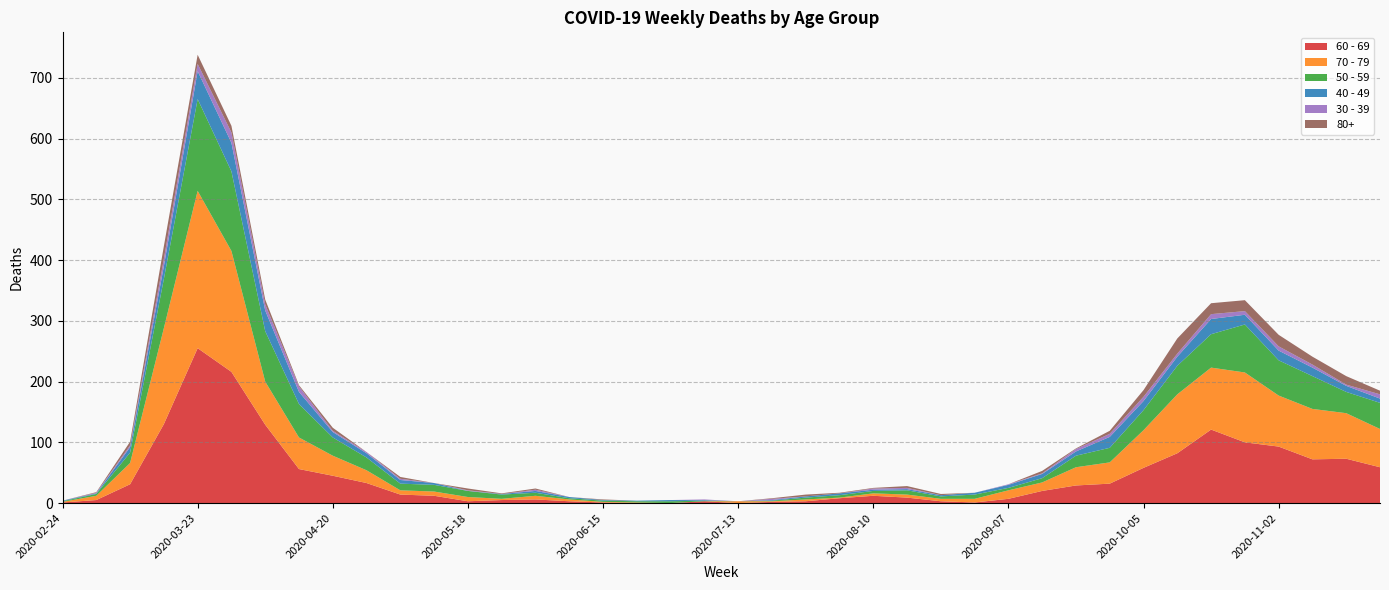

Reading left to right, list all the values displayed in this chart.

60 - 69: 1	5	31	130	255	216	129	56	45	33	14	12	3	5	6	3	1	0	0	3	0	2	3	8	12	9	3	1	7	20	29	32	58	82	121	100	93	72	73	59
70 - 79: 1	7	35	158	259	199	71	52	33	21	7	7	7	2	6	3	1	1	0	0	3	1	3	1	4	5	4	6	14	14	30	35	62	97	102	115	84	83	75	63
50 - 59: 1	3	17	81	151	131	83	55	30	21	11	11	10	7	5	2	2	2	3	1	0	1	3	4	4	7	4	7	4	7	19	24	33	47	55	79	58	54	35	43
40 - 49: 1	1	9	21	46	47	34	20	9	7	6	3	0	1	3	2	1	1	2	1	0	1	2	3	2	2	2	3	5	7	7	18	15	15	25	16	16	14	10	7
30 - 39: 0	1	3	12	12	17	10	9	2	2	2	0	1	0	2	0	0	0	0	1	0	2	0	0	2	2	0	0	1	1	4	5	7	5	8	6	7	5	2	7
80+: 0	1	6	21	15	11	8	2	5	0	3	0	3	1	2	0	1	0	0	0	0	1	3	1	1	3	2	0	0	4	1	5	11	25	18	18	19	13	14	6